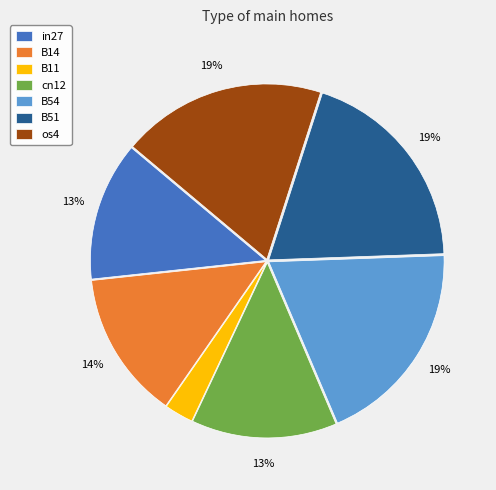

To the nearest percent, what portion does in27 represent?

13%